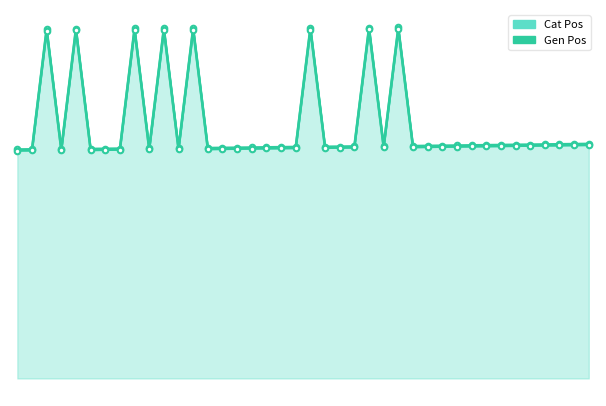

Rank the series at 5 from highest to lowest value.

Gen Pos line, Cat Pos line